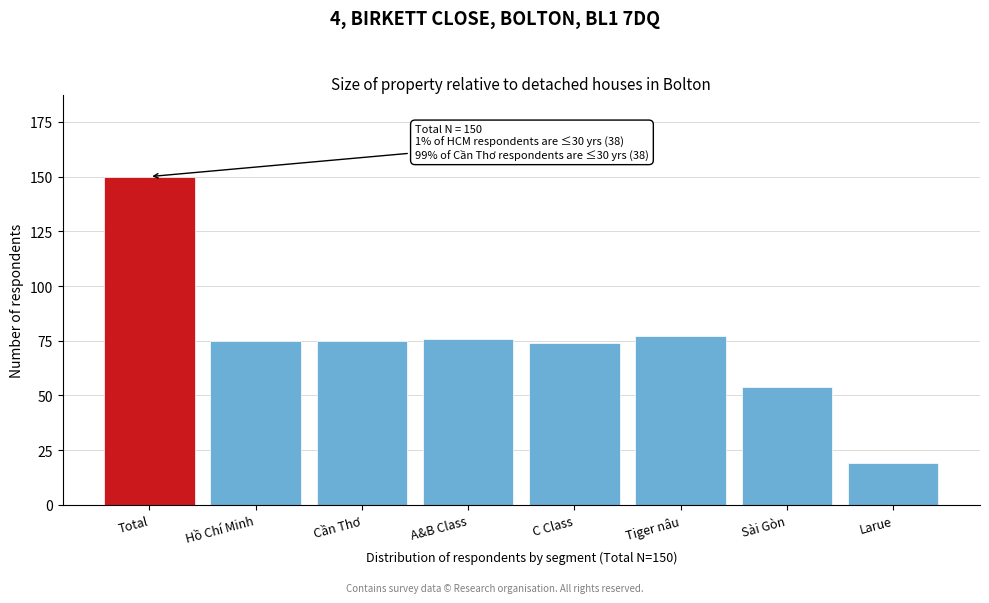

Reading left to right, what are all the values shown in this chart?

150	75	75	76	74	77	54	19